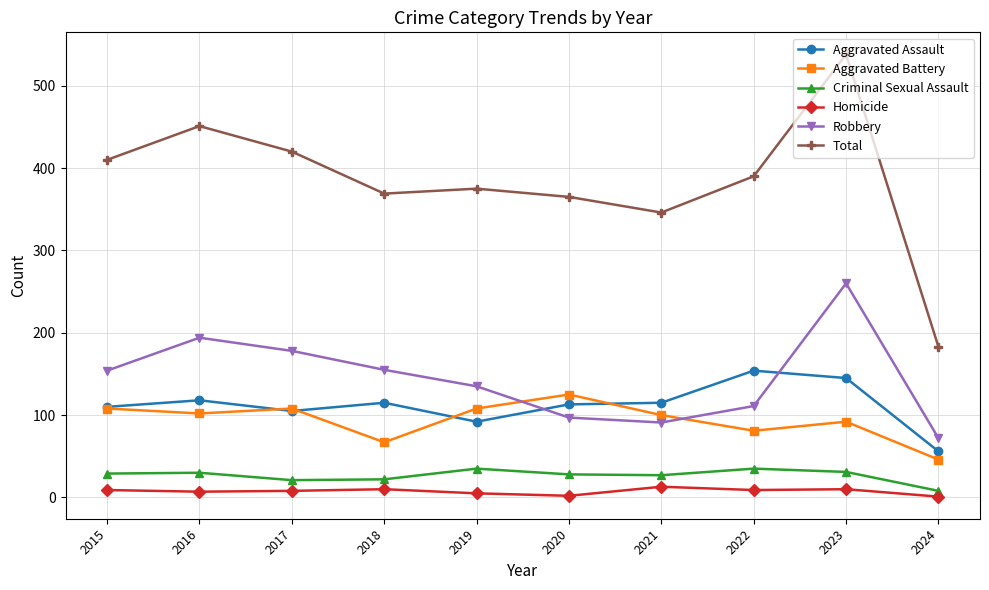

True or false: Homicide and Robbery cross at least once.

False